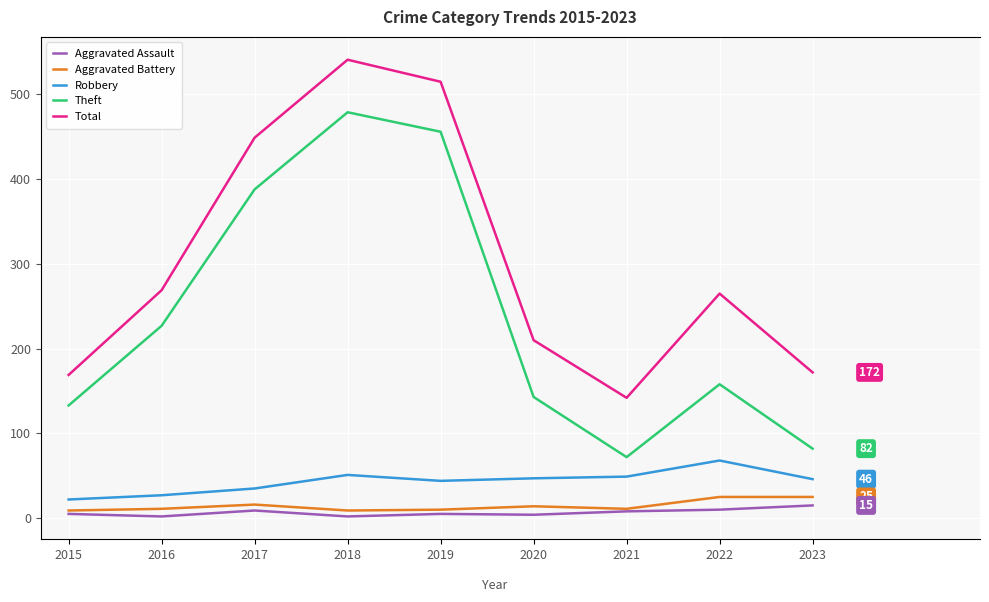

Which series has the widest spread of values?

Theft